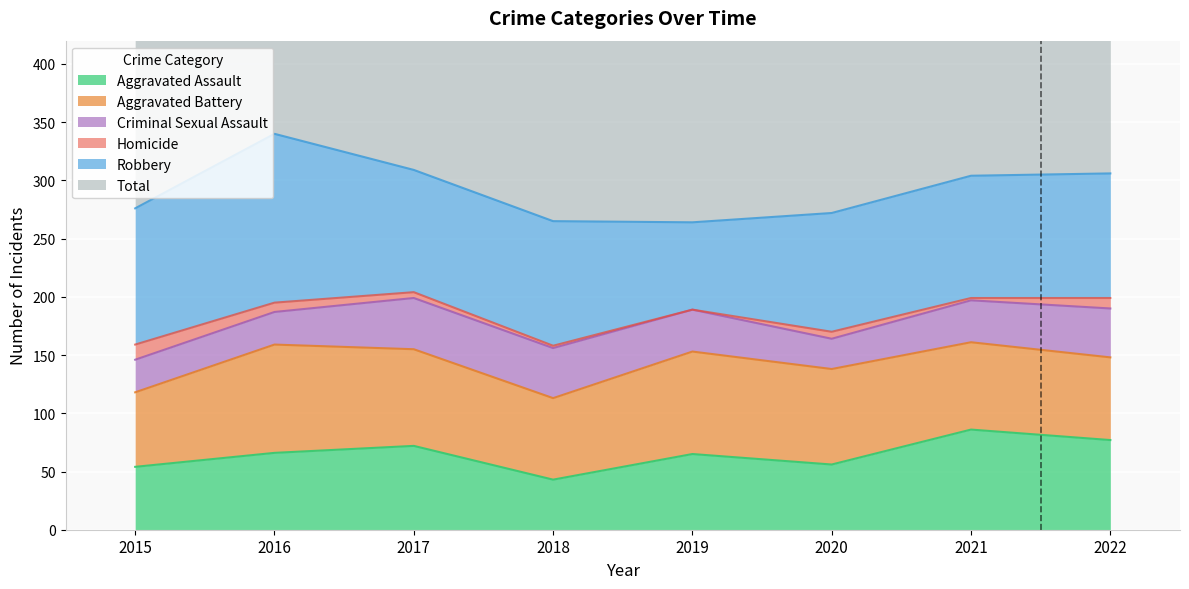

Which category has the lowest value across all series?

2019